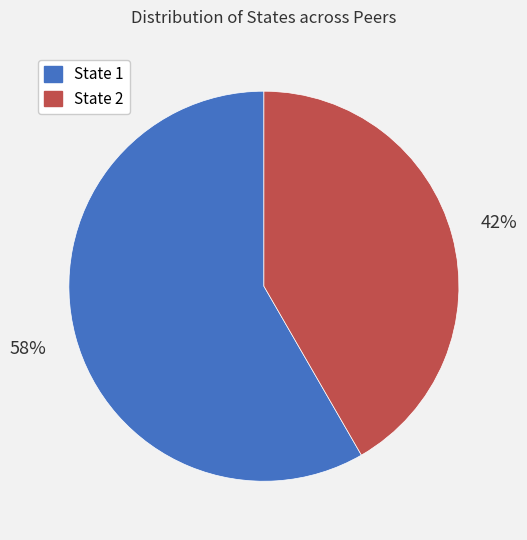

What is the smallest slice in the pie chart?

State 2